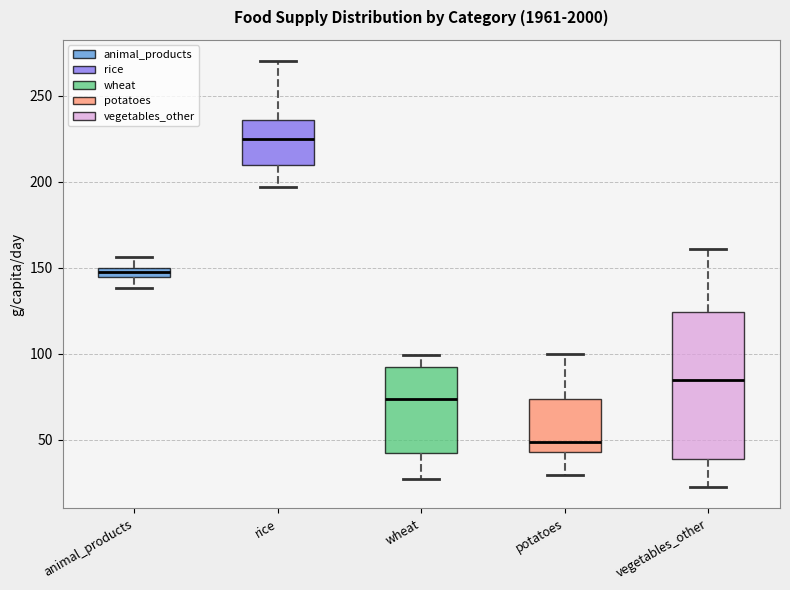

Which box's median line is the highest?

rice